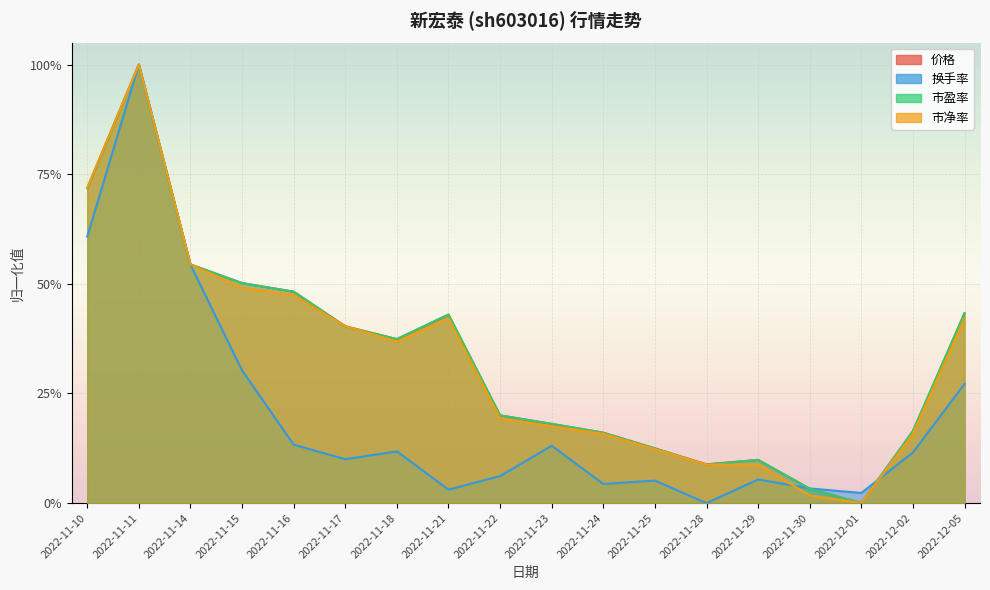

The value of 市盈率 at 2022-12-02 is 0.2. True or false?

True